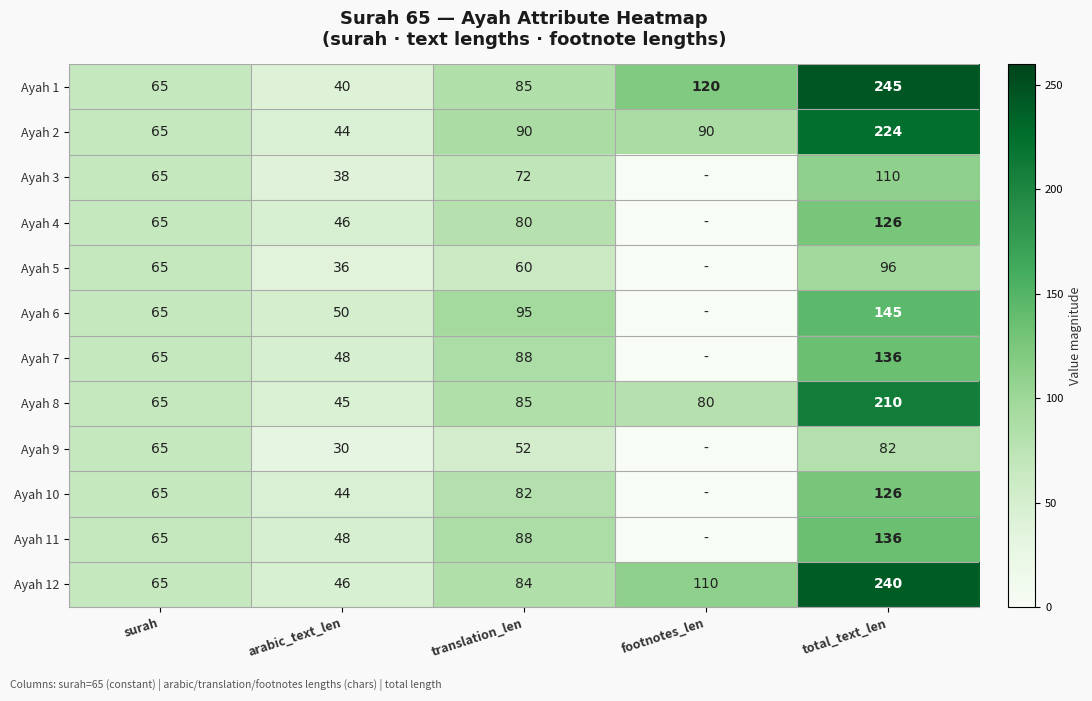

Rank the categories by Ayah 12 value from highest to lowest.

total_text_len, footnotes_len, translation_len, surah, arabic_text_len